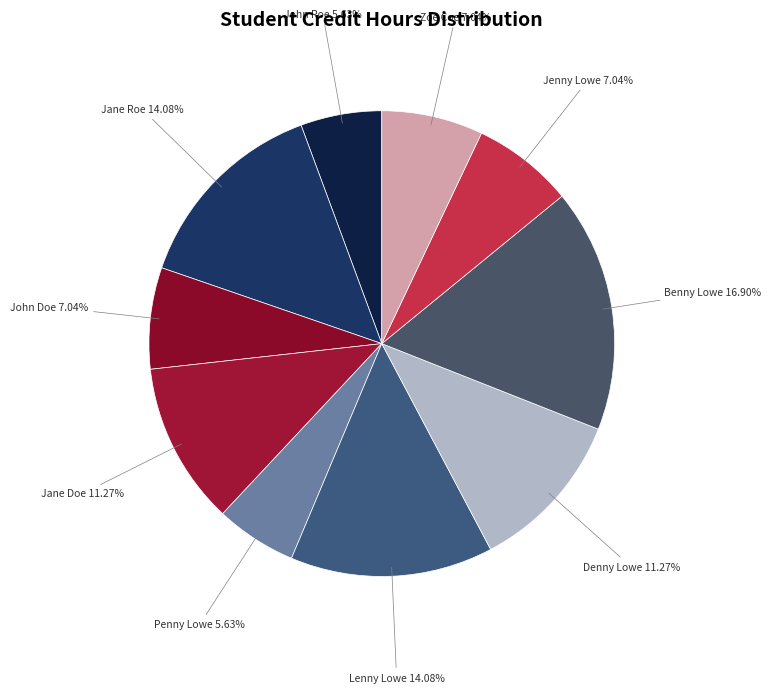

To the nearest percent, what is the average slice percentage?

10%